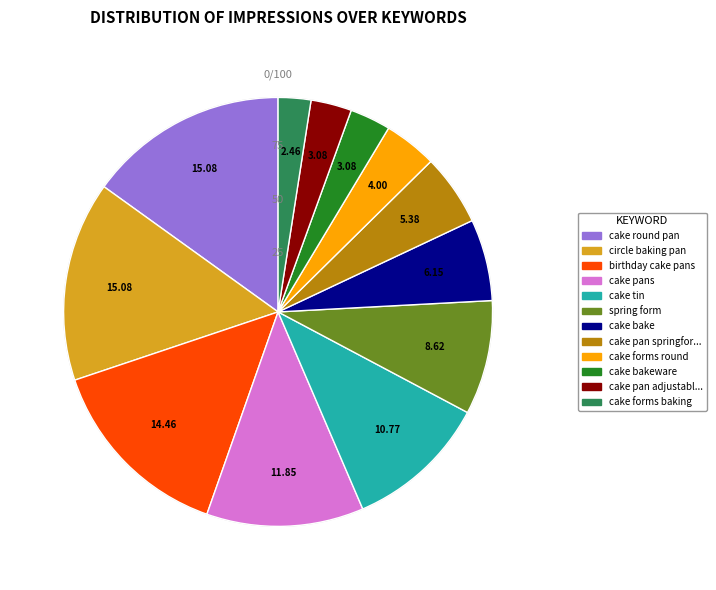

Does any single category account for the majority?

No